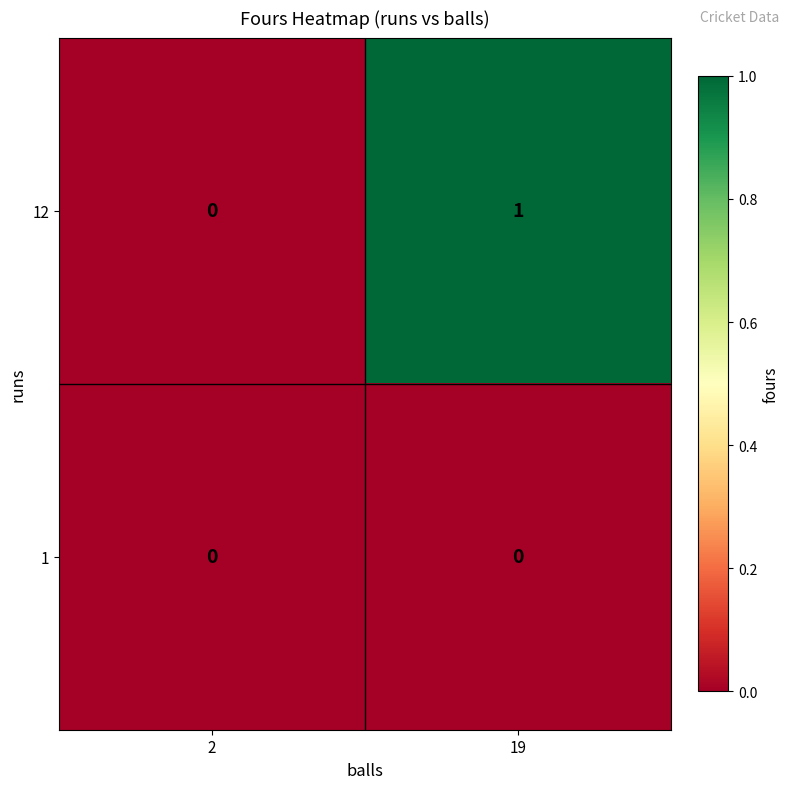

Is the value of 1 at 2 greater than the value of 12 at 19?

No